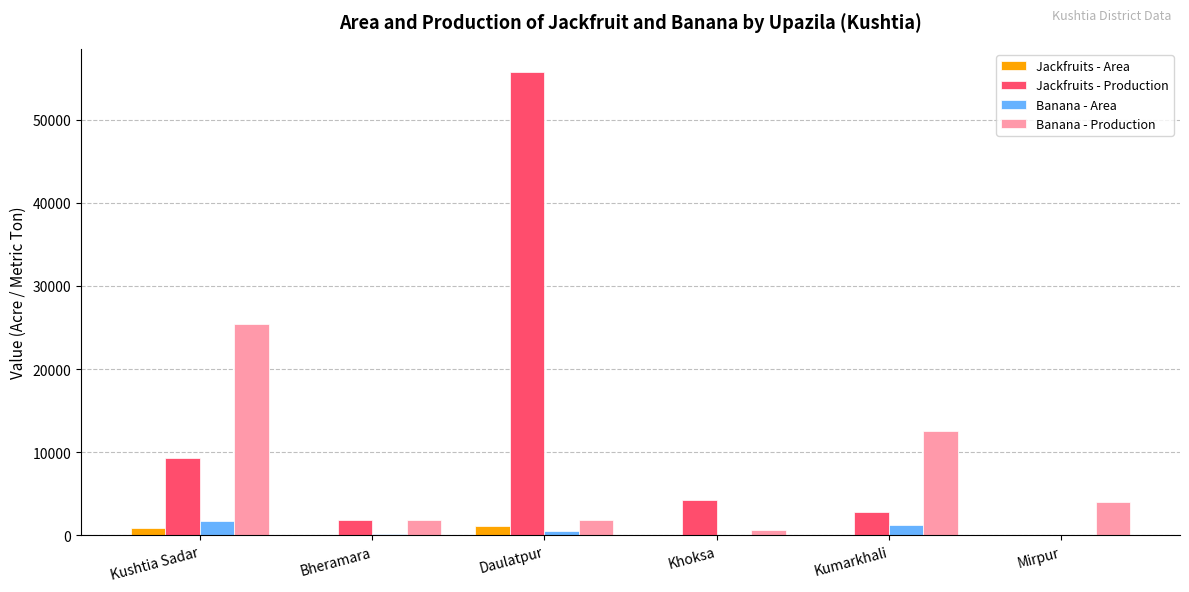

True or false: Jackfruits - Production has a value of 16124.9 at Daulatpur.

False